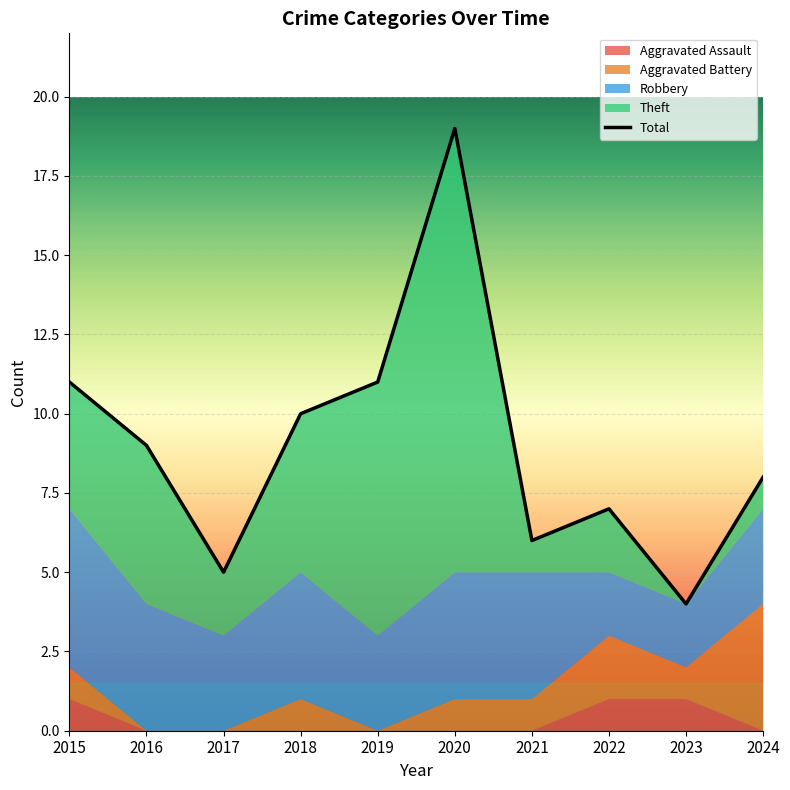

What is the ratio of the value at 2017 to the value at 2016?

0.6